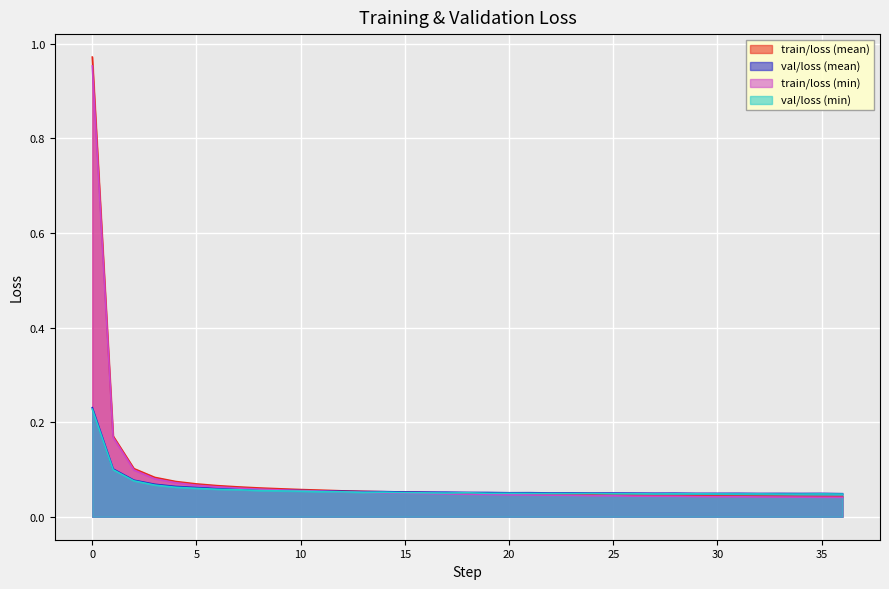

True or false: train/loss (min) and val/loss (min) cross at least once.

True